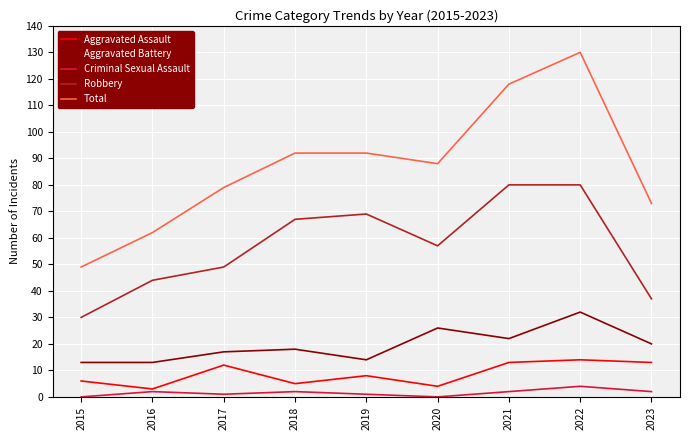

What is the difference between the maximum and second lowest values in the Criminal Sexual Assault series?

4